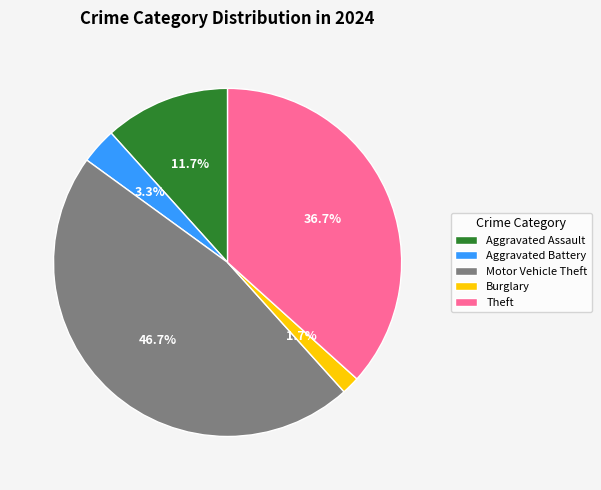

How many segments does this pie chart have?

5